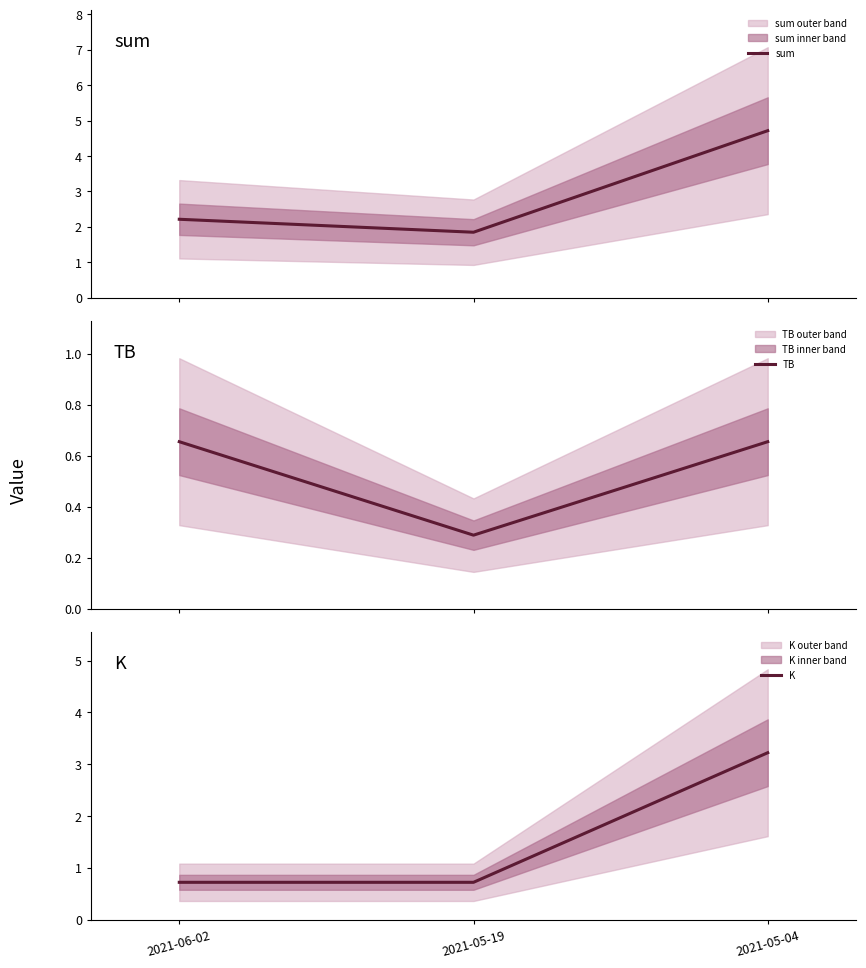

Rank the series by their maximum value, from highest to lowest.

sum, K, TB